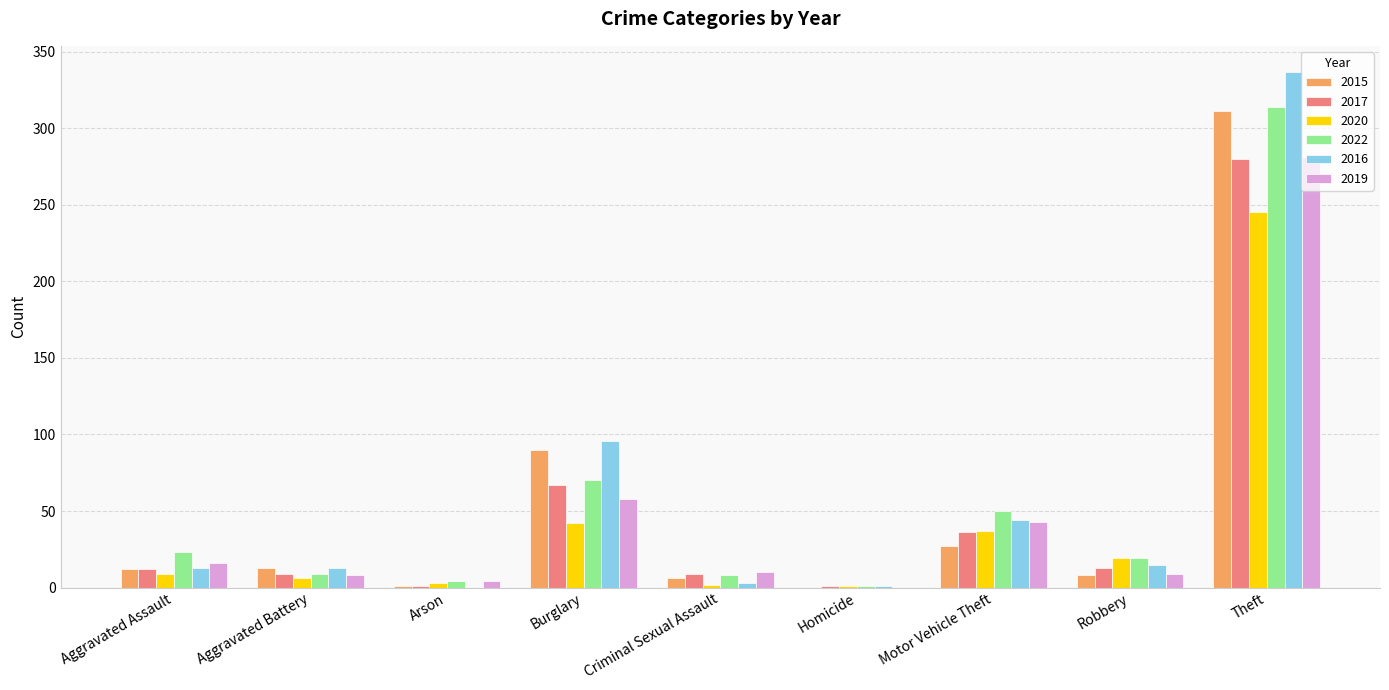

What are all the series names shown in the legend?

2015, 2017, 2020, 2022, 2016, 2019